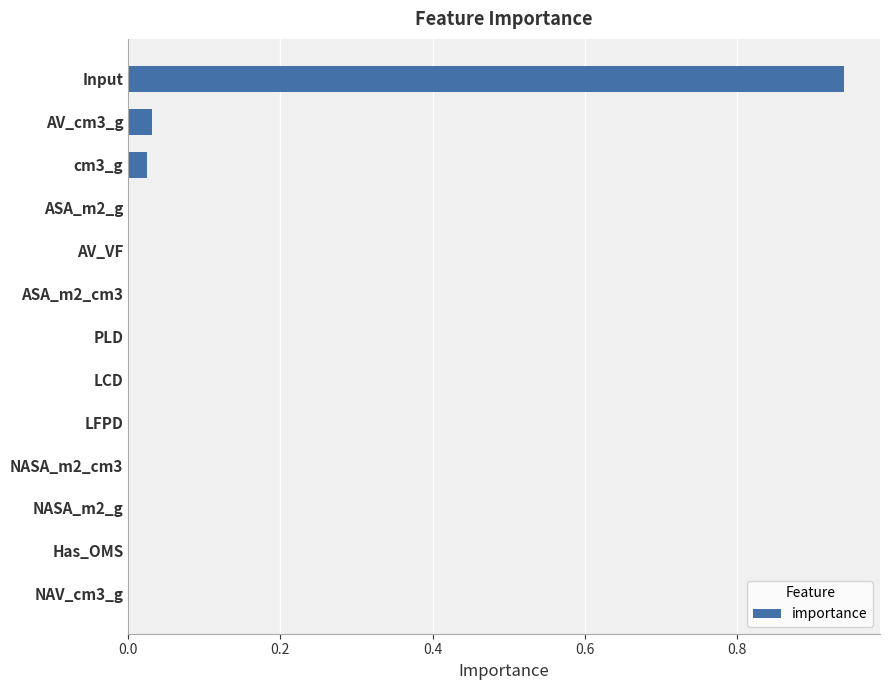

True or false: the data shows 0.0 at NAV_cm3_g.

True